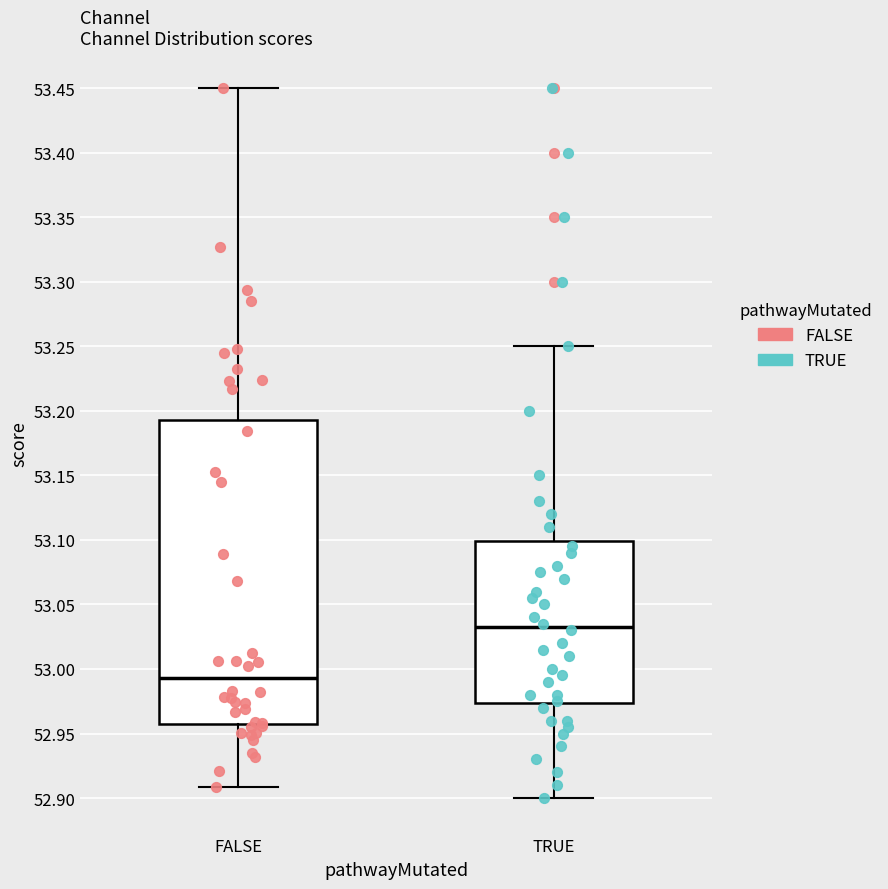

Which box's median line is the highest?

TRUE